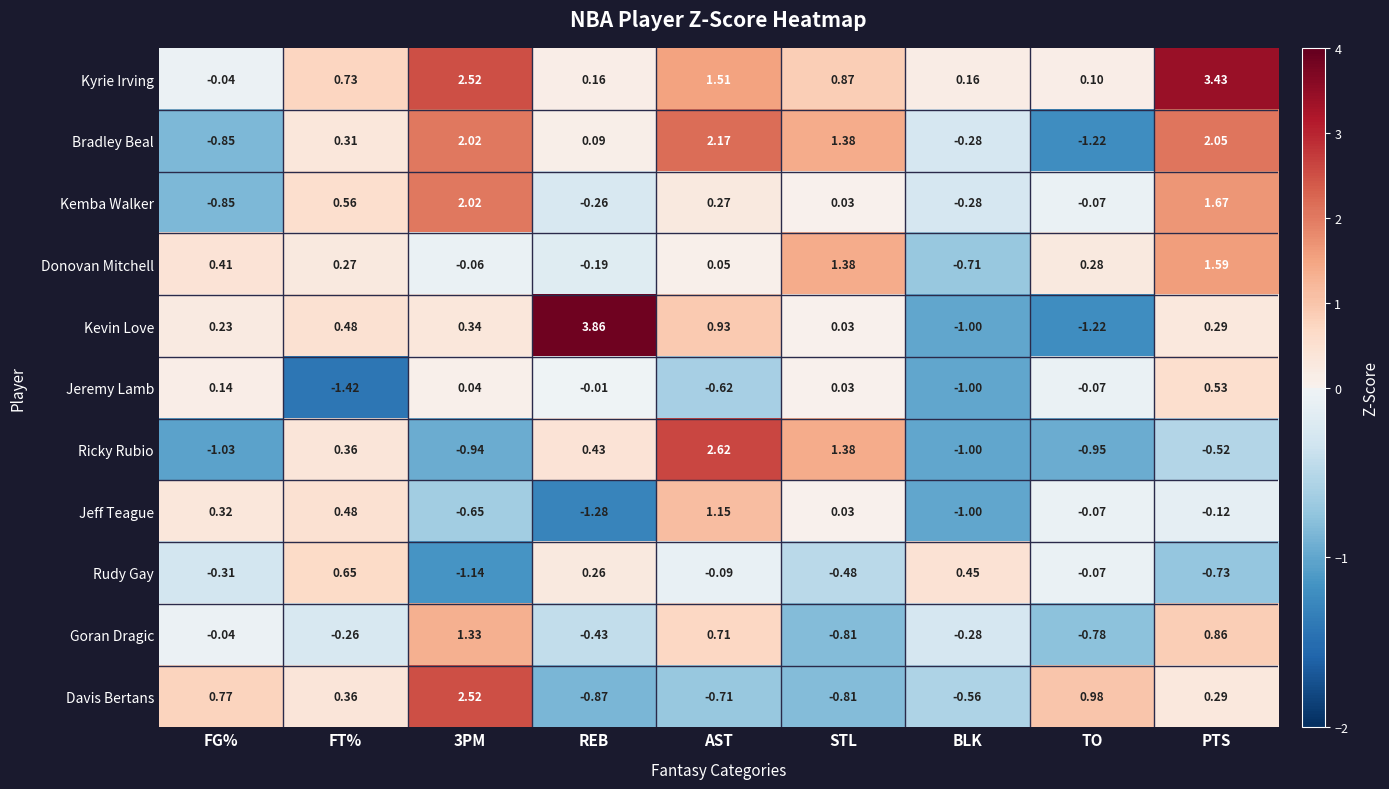

At which label does Ricky Rubio reach its minimum?

FG%